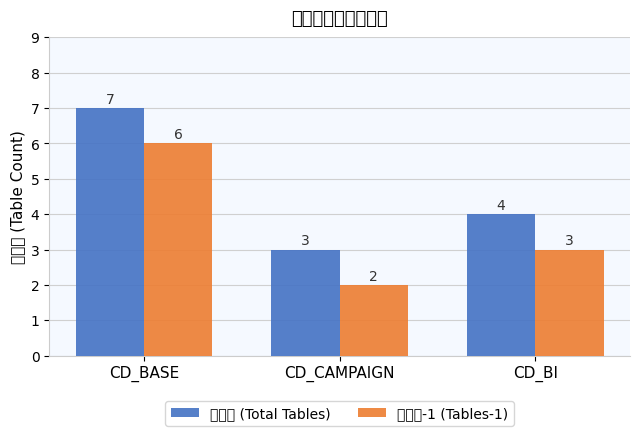

What is the difference between the 表数量-1 (Tables-1) values at CD_CAMPAIGN and CD_BI?

1